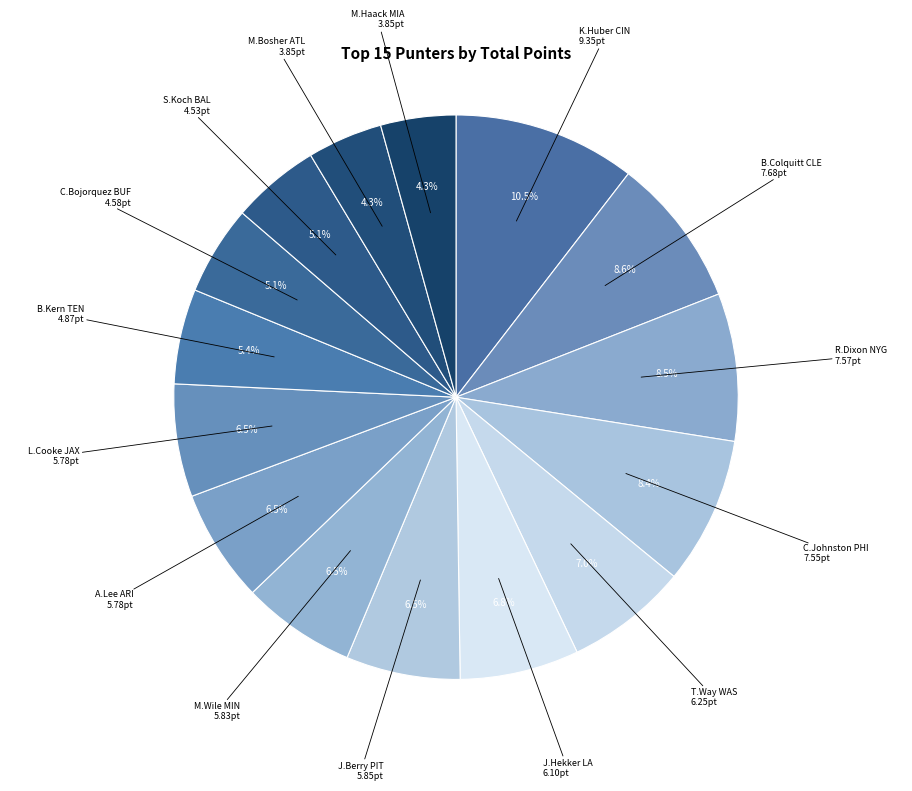

How many segments does this pie chart have?

15